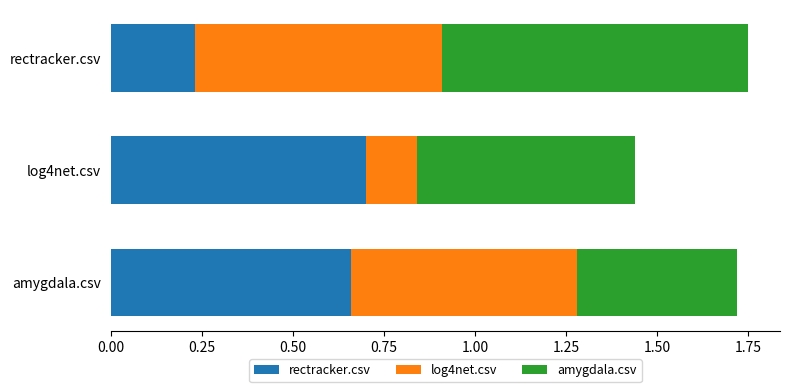

Count the rectracker.csv values in the range 0 to 1.

3